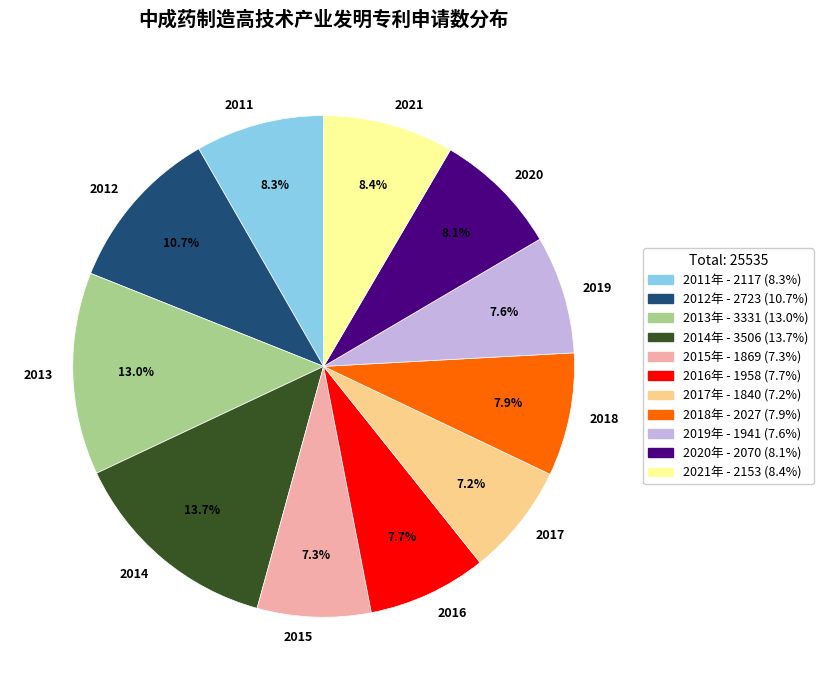

Which slice is the largest?

2014